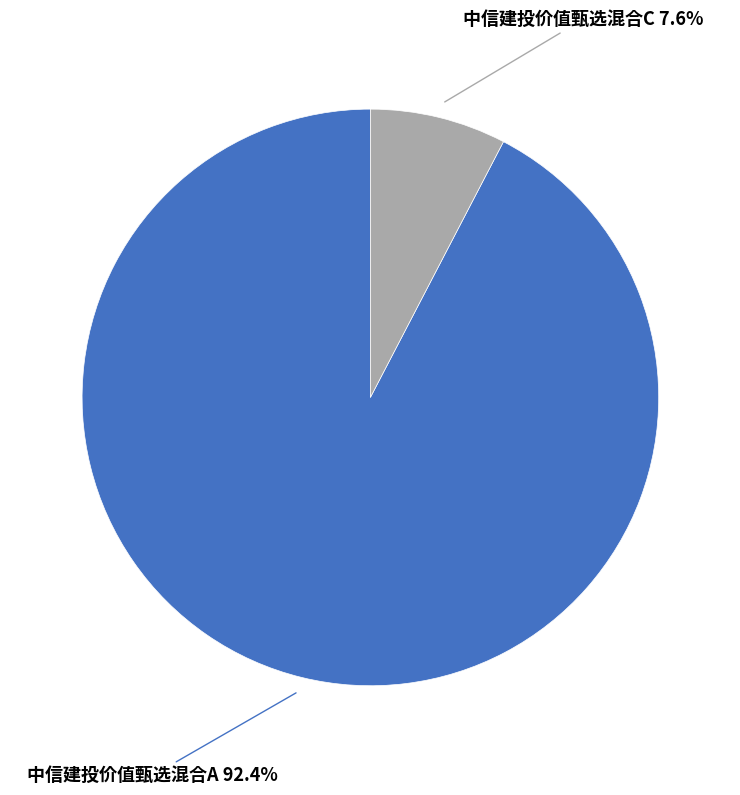

Is there any slice that represents more than half of the pie?

Yes